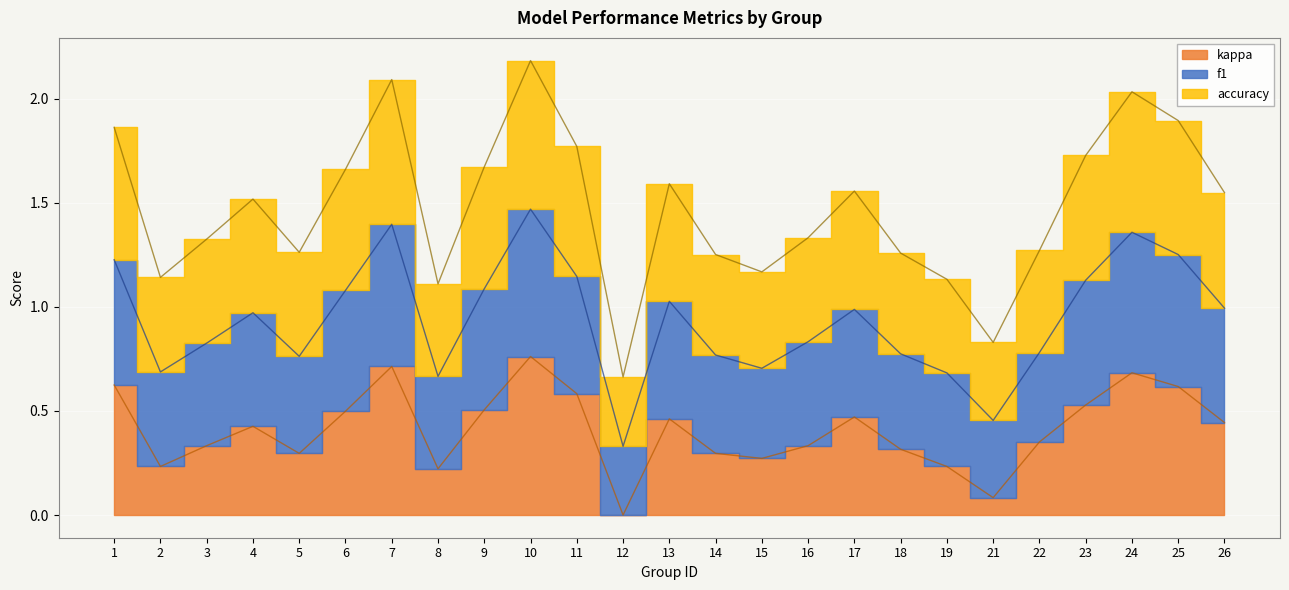

Reading right to left, what are all the values shown in this chart?

f1: 1.0	1.3	1.4	1.1	0.8	0.5	0.7	0.8	1.0	0.8	0.7	0.8	1.0	0.3	1.1	1.5	1.1	0.7	1.4	1.1	0.8	1.0	0.8	0.7	1.2
accuracy: 1.5	1.9	2.0	1.7	1.3	0.8	1.1	1.3	1.6	1.3	1.2	1.3	1.6	0.7	1.8	2.2	1.7	1.1	2.1	1.7	1.3	1.5	1.3	1.1	1.9
kappa: 0.4	0.6	0.7	0.5	0.4	0.1	0.2	0.3	0.5	0.3	0.3	0.3	0.5	0.0	0.6	0.8	0.5	0.2	0.7	0.5	0.3	0.4	0.3	0.2	0.6